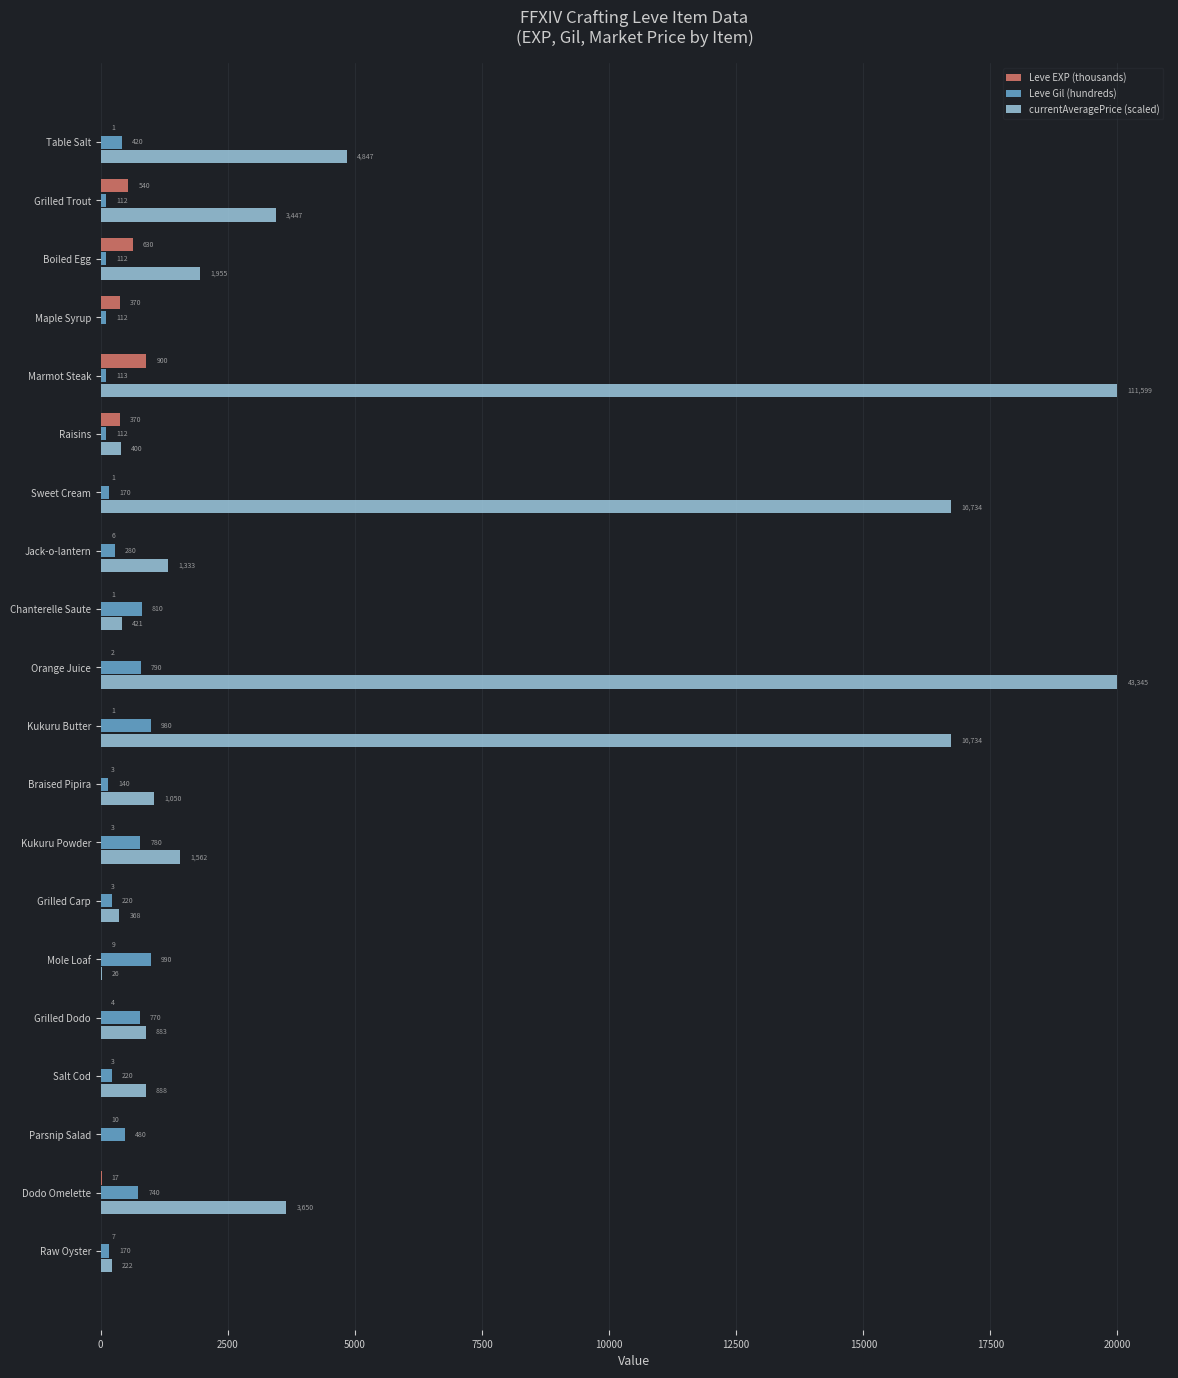

Is it true that Leve EXP (thousands) equals 6 at Jack-o-lantern?

True